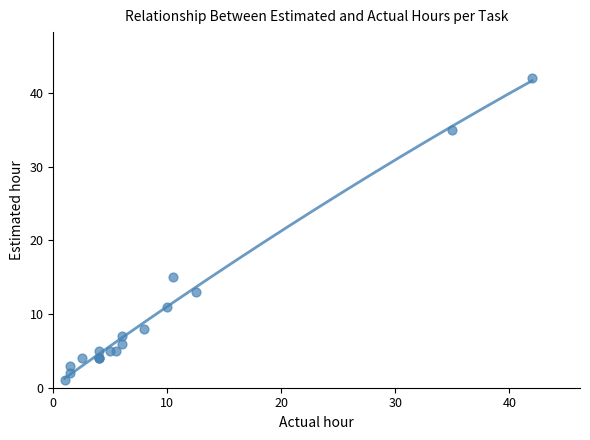

What Y value in the scatter plot is closest to 21?

15